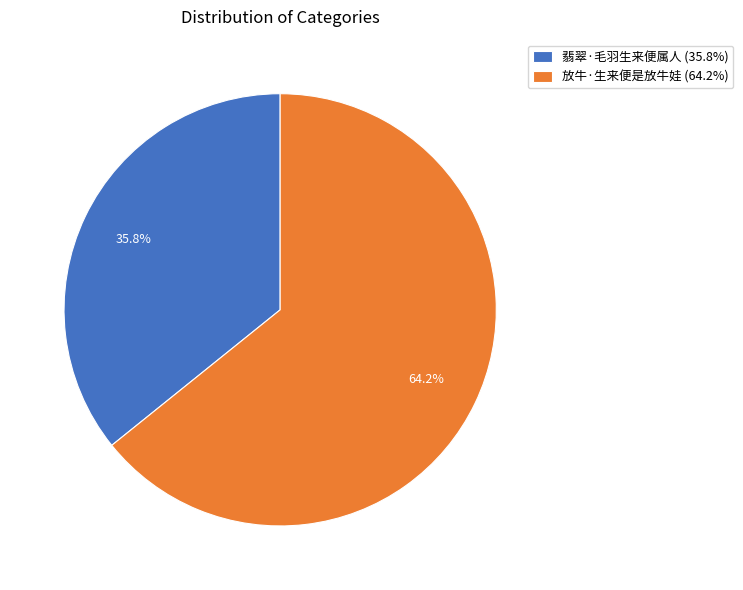

How many slices are in this pie chart?

2